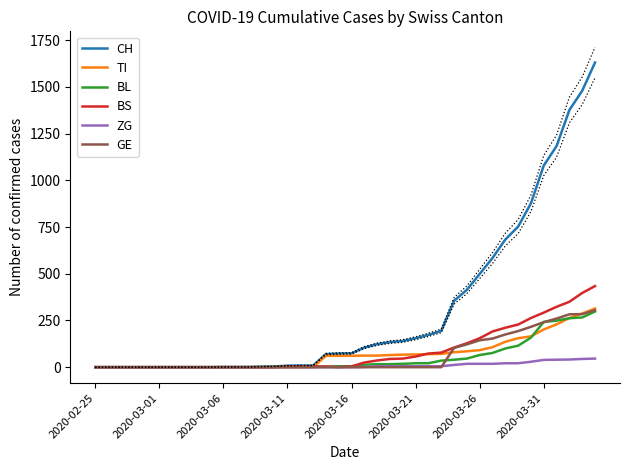

The BS series shows 269 at 2020-03-26. True or false?

False